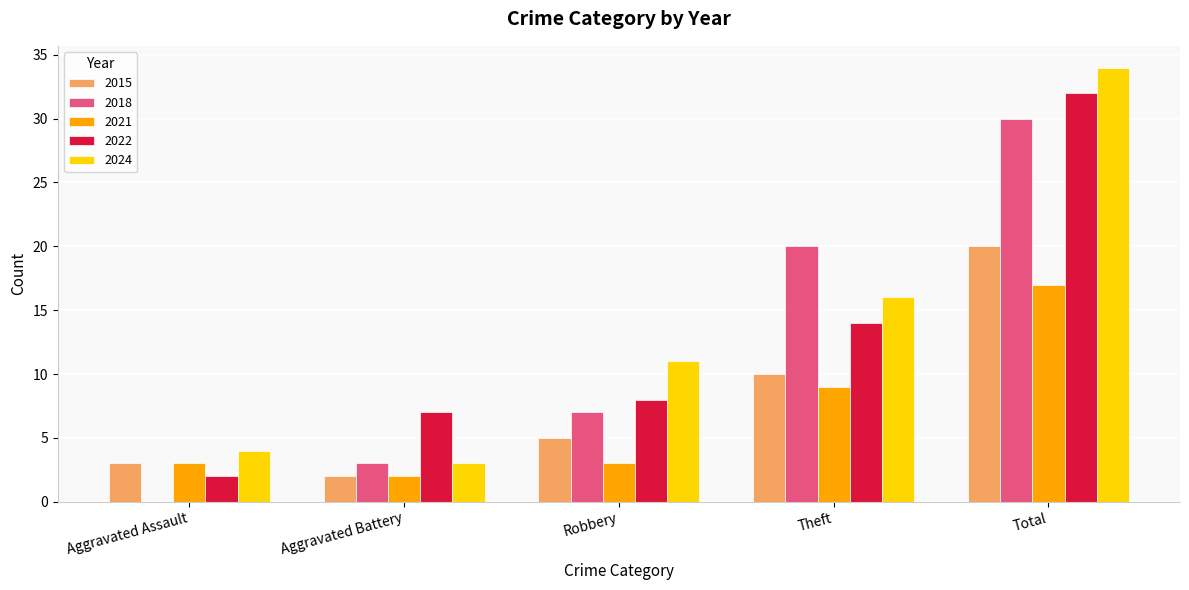

What is the sum of the 2021 values at Total and Aggravated Assault?

20